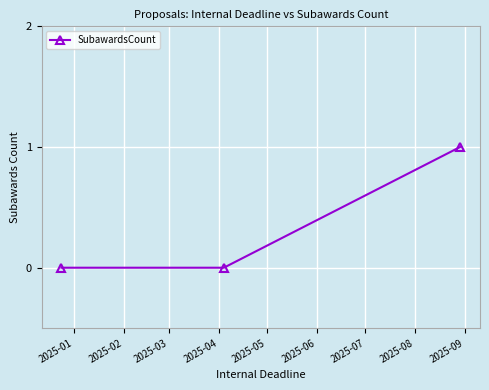

Reading left to right, what are all the values shown in this chart?

0	0	1